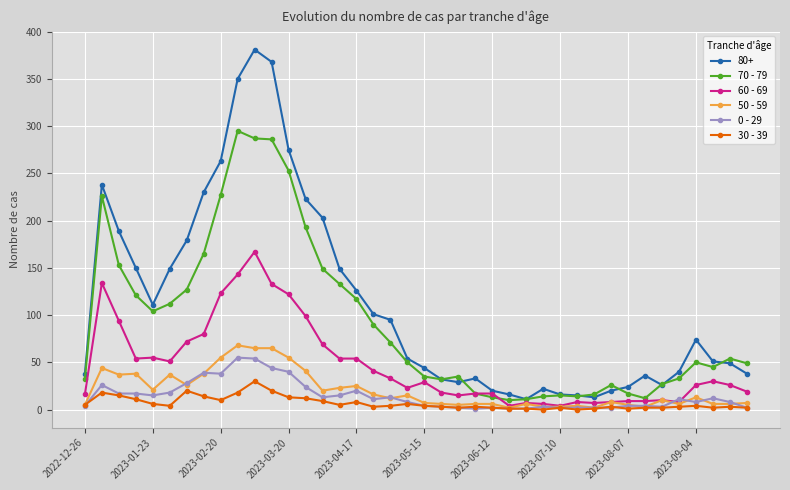

Which series has the largest total across all categories?

80+